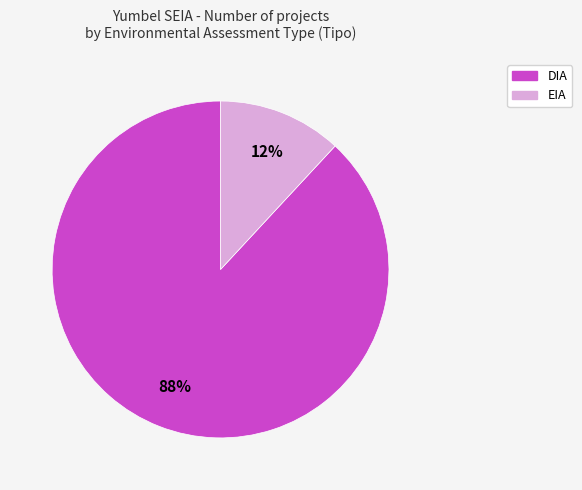

What percentage is the EIA slice, to the nearest percent?

12%